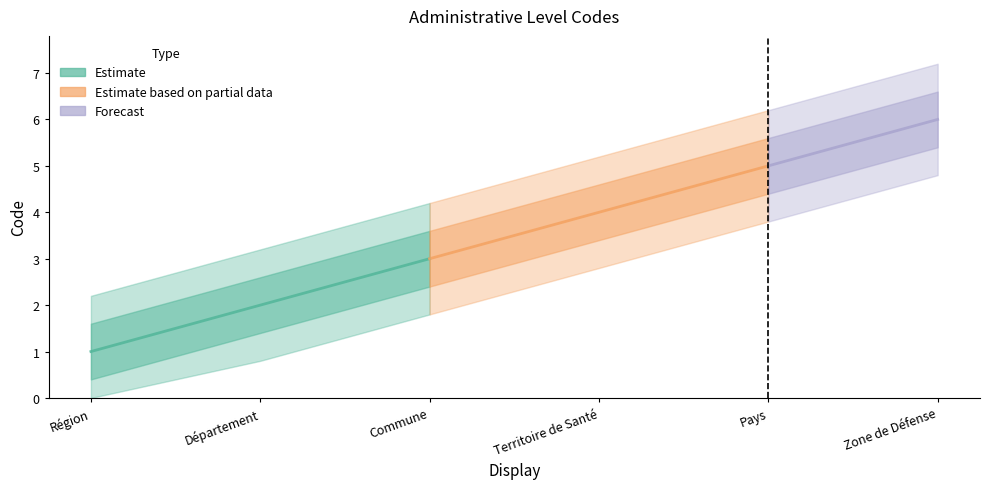

Is this an area chart (filled region under the line)?

No